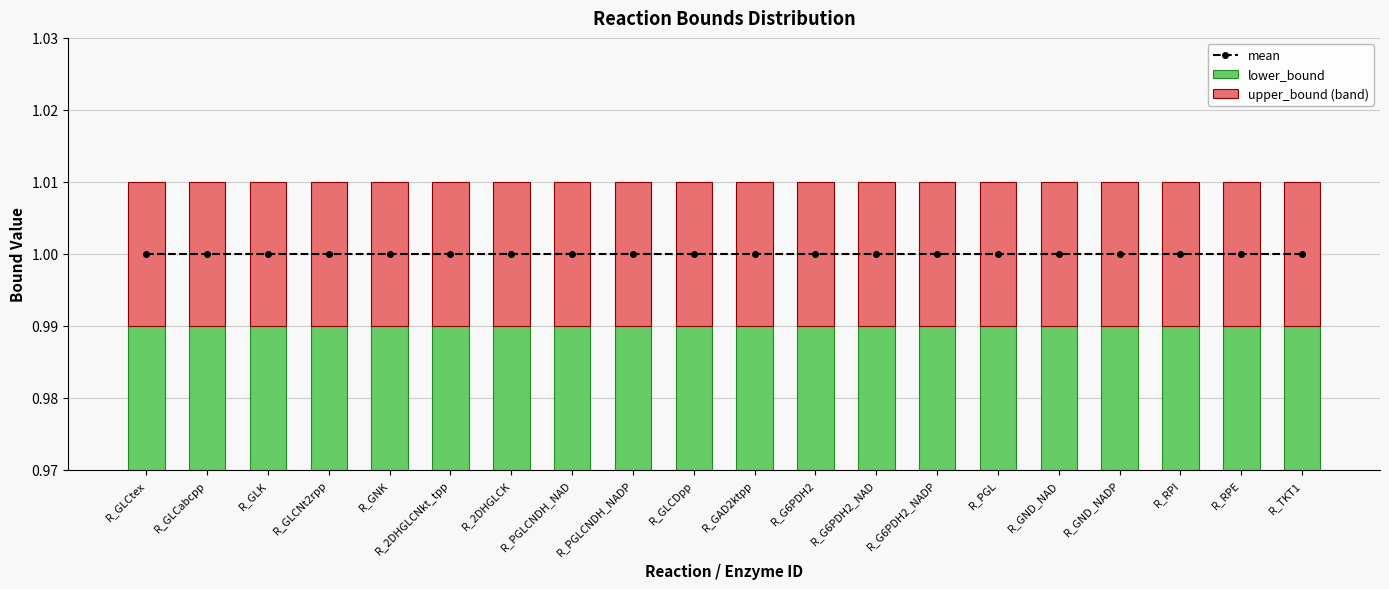

Are the bars horizontal?

No